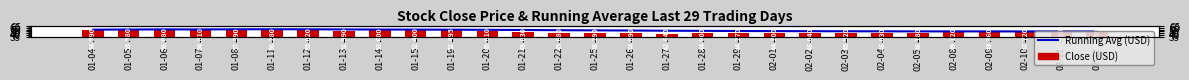

At how many categories does at least one series exceed 44?

29